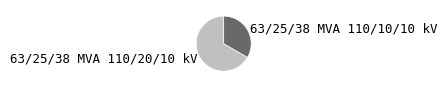

Do 63/25/38 MVA 110/10/10 kV and 63/25/38 MVA 110/20/10 kV together represent more than half of the pie?

Yes